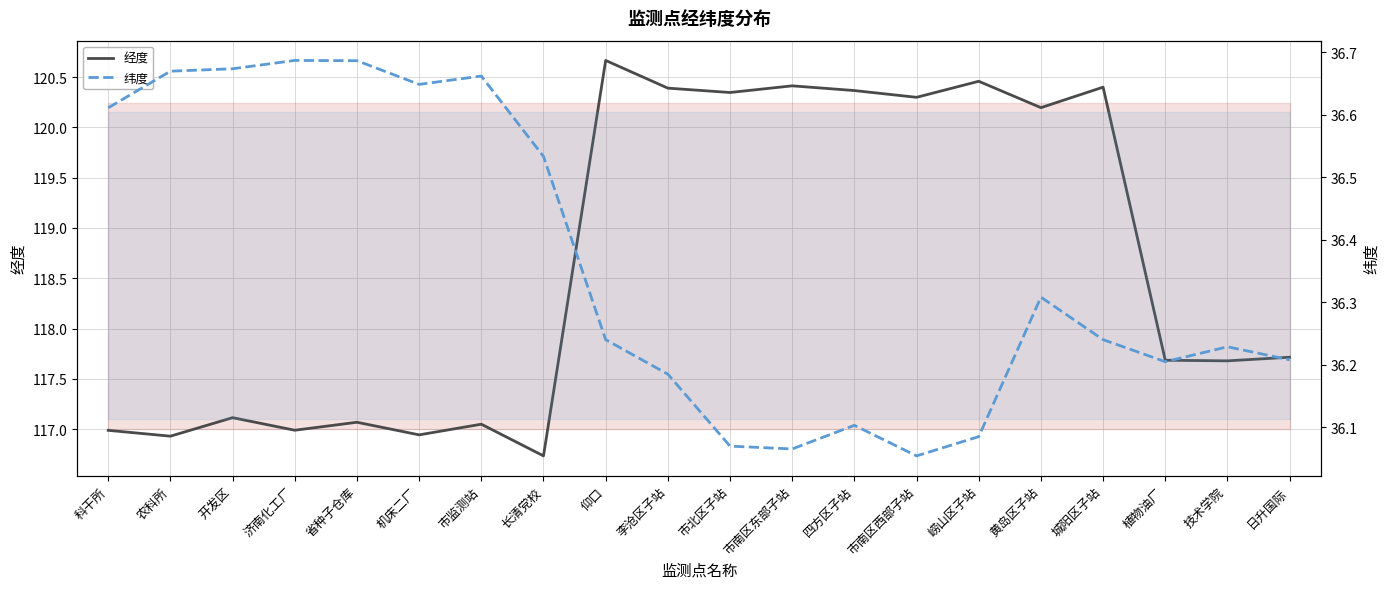

True or false: 纬度 and 经度 intersect in this chart.

False